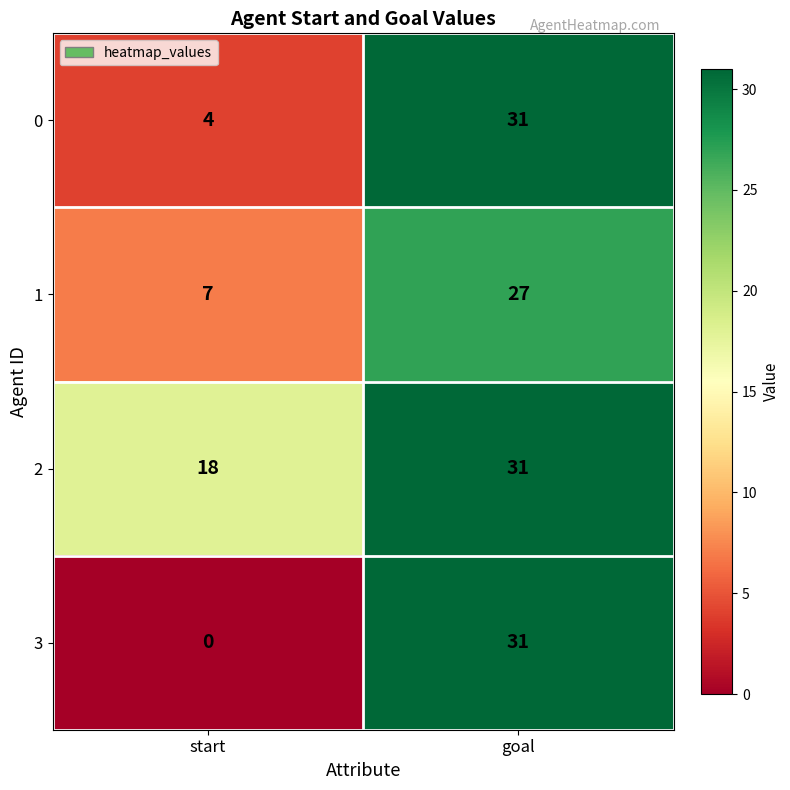

What is the average value of the 0 series?

18